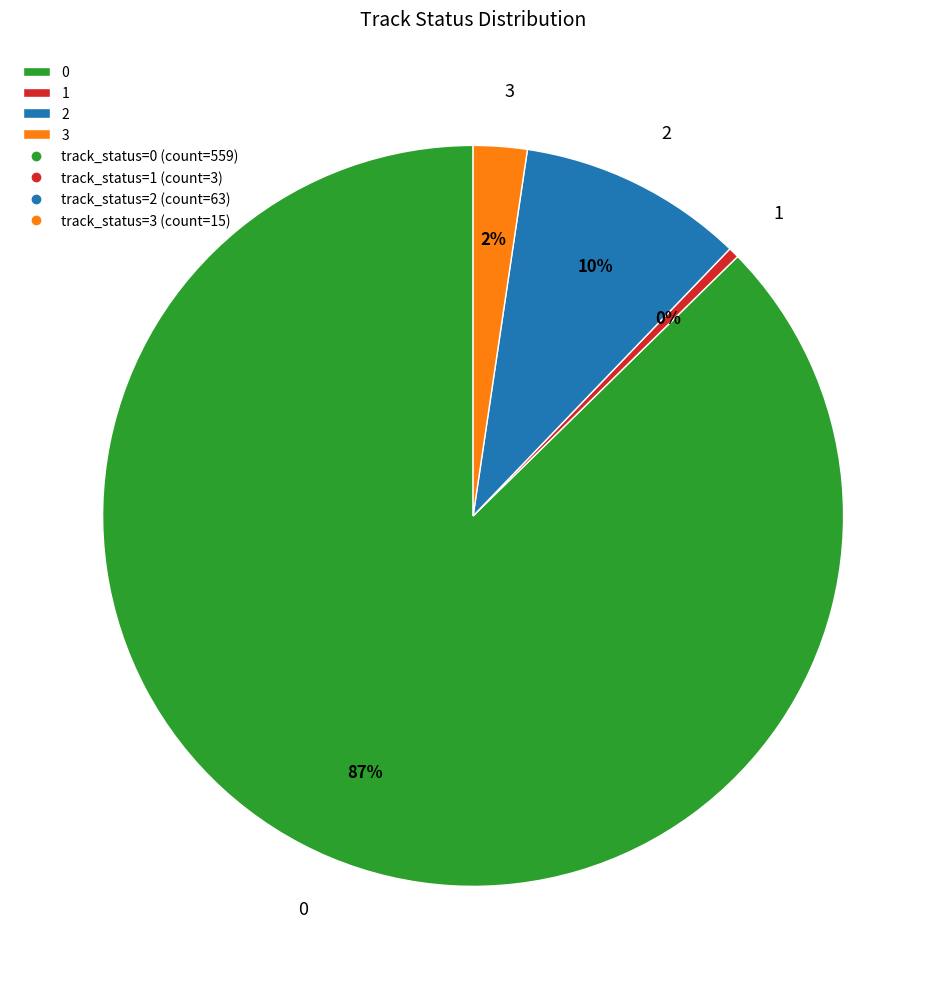

What percentage is the 2 slice, to the nearest percent?

10%